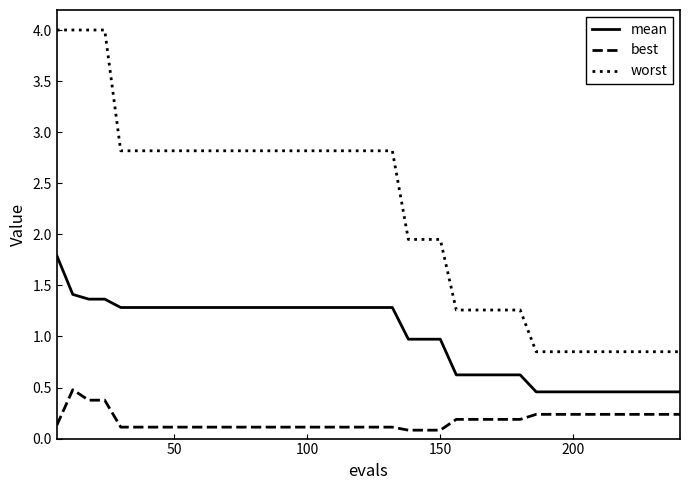

What is the average value of the worst series?

2.2